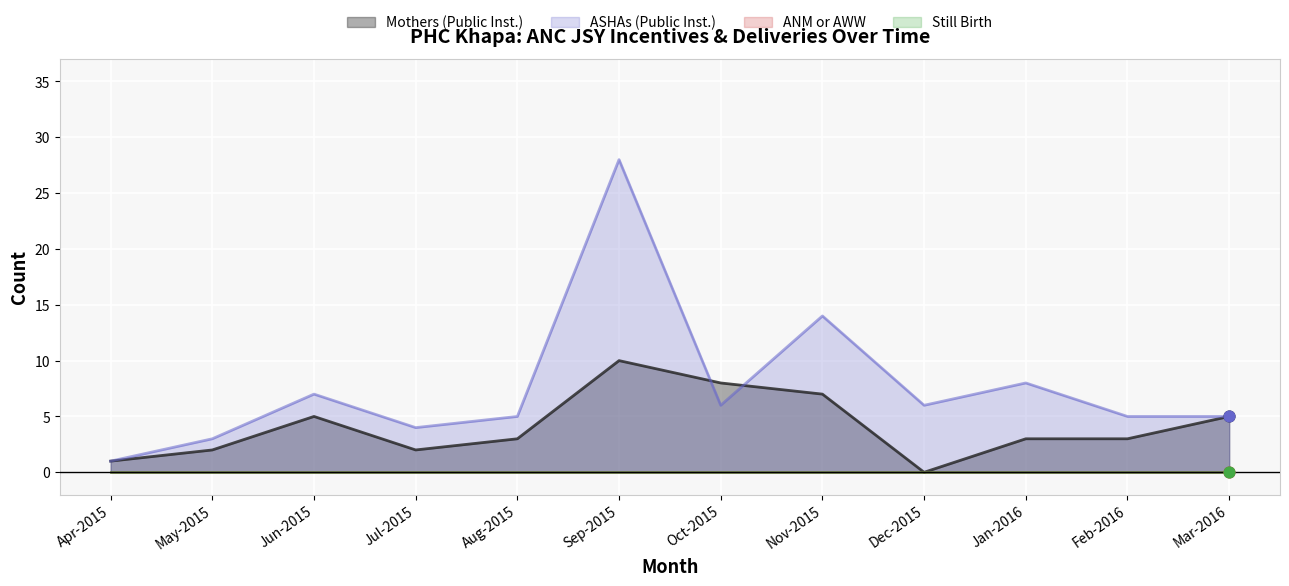

Which series has the largest total across all categories?

ASHAs (Public Inst.)